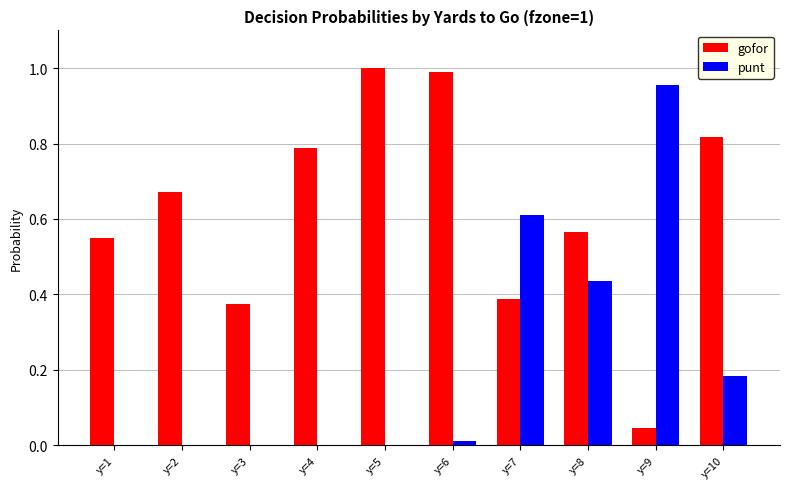

Is the value of gofor at y=5 greater than the value of punt at y=2?

Yes